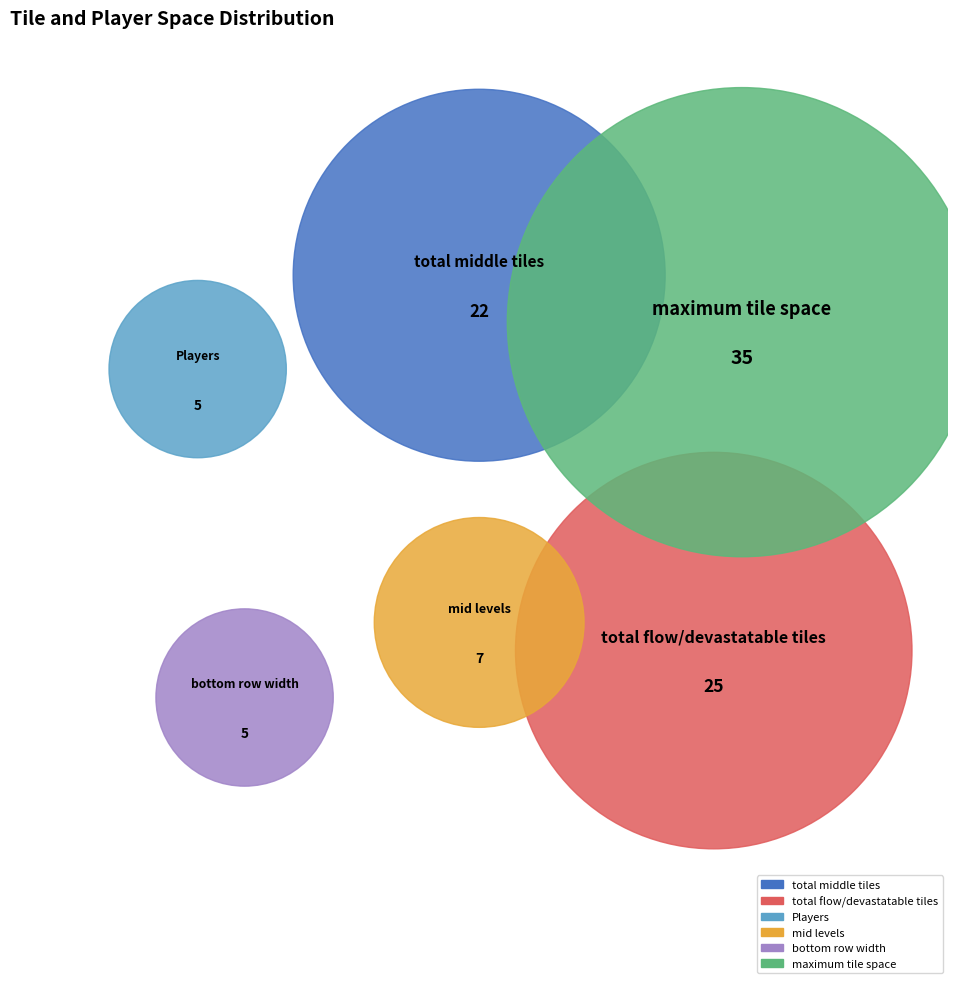

What is the largest slice in the pie chart?

maximum tile space